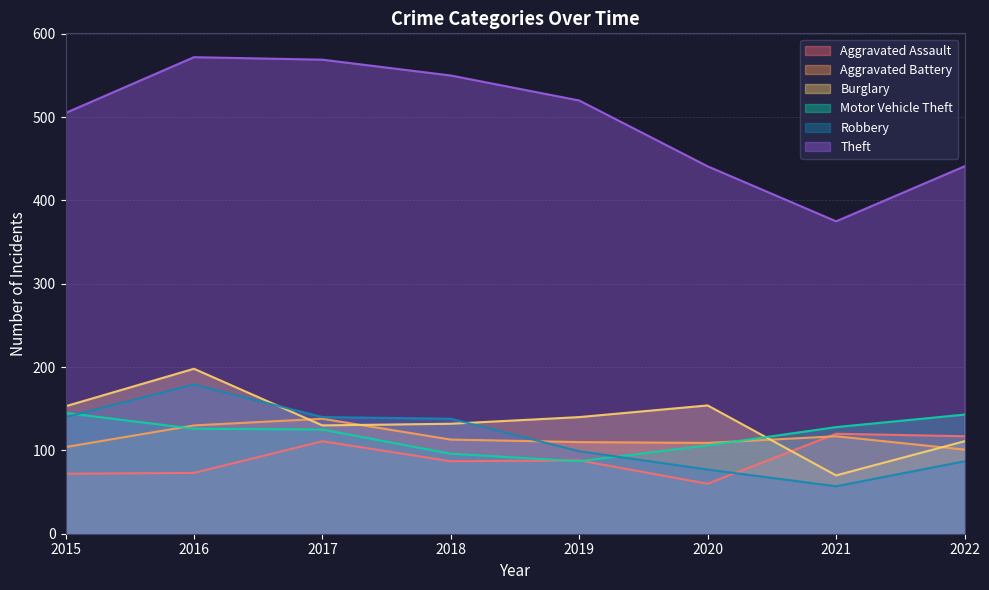

What is the spread (max minus min) of values at 2020?

381